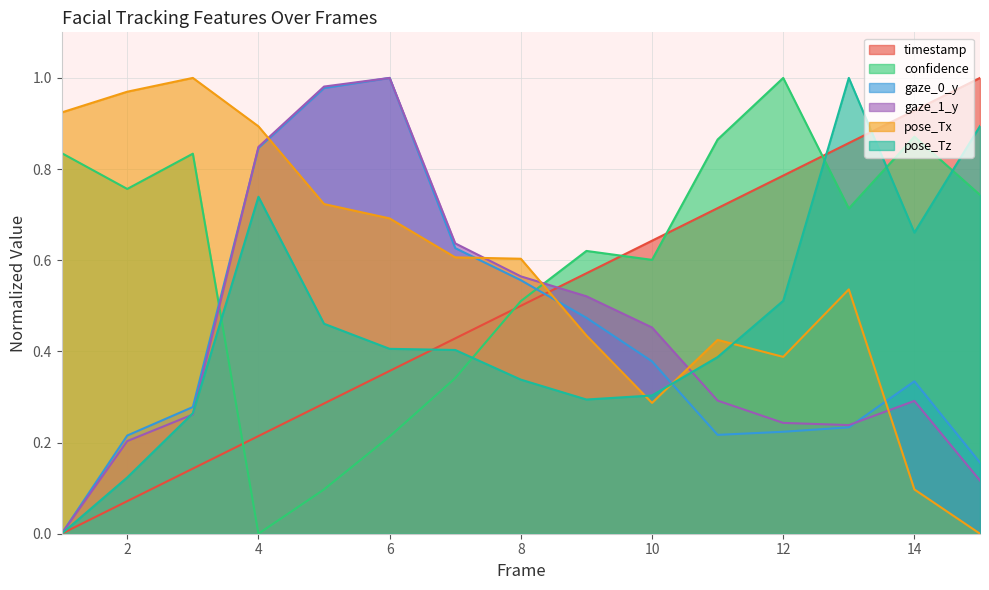

Rank the series at 15 from highest to lowest value.

timestamp, pose_Tz, confidence, gaze_0_y, gaze_1_y, pose_Tx